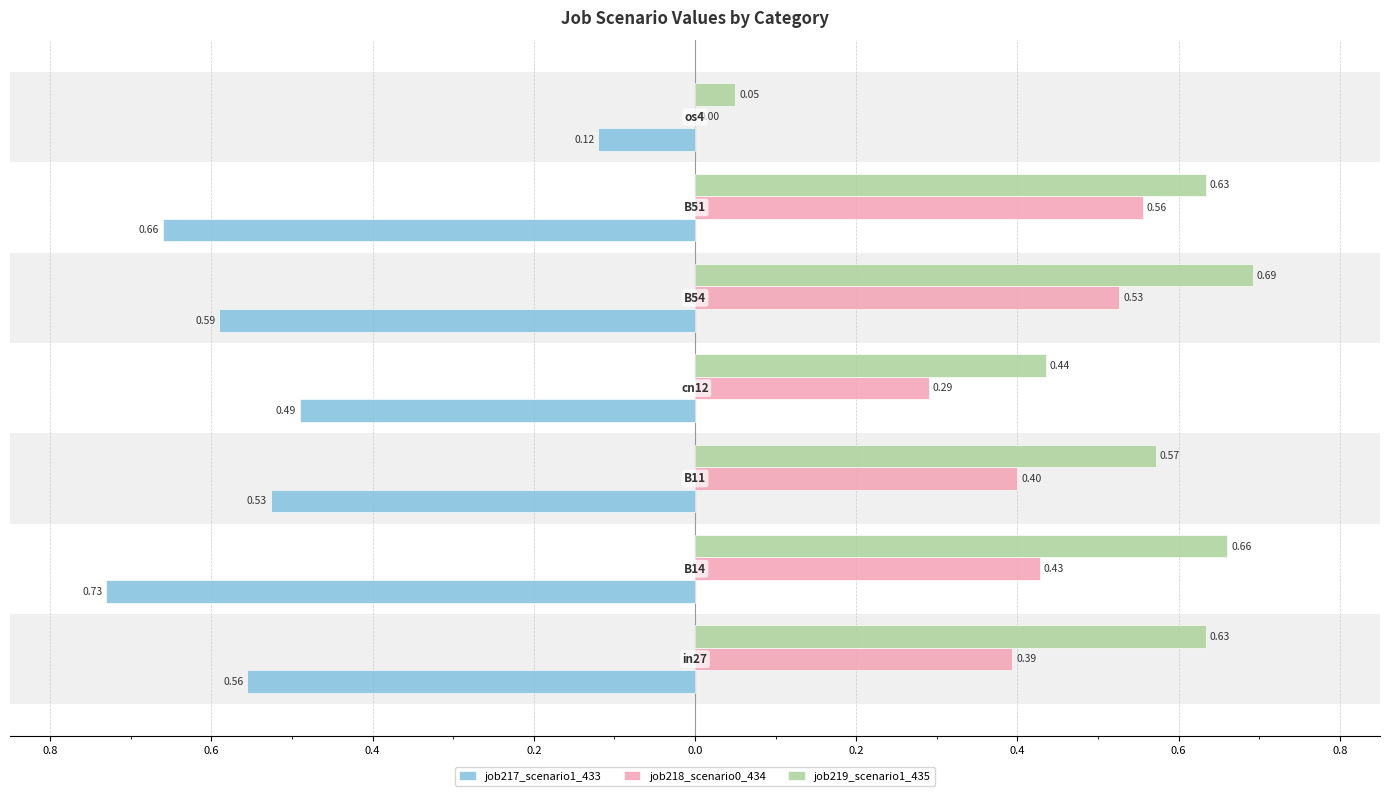

Which series has the largest range (max minus min)?

job219_scenario1_435